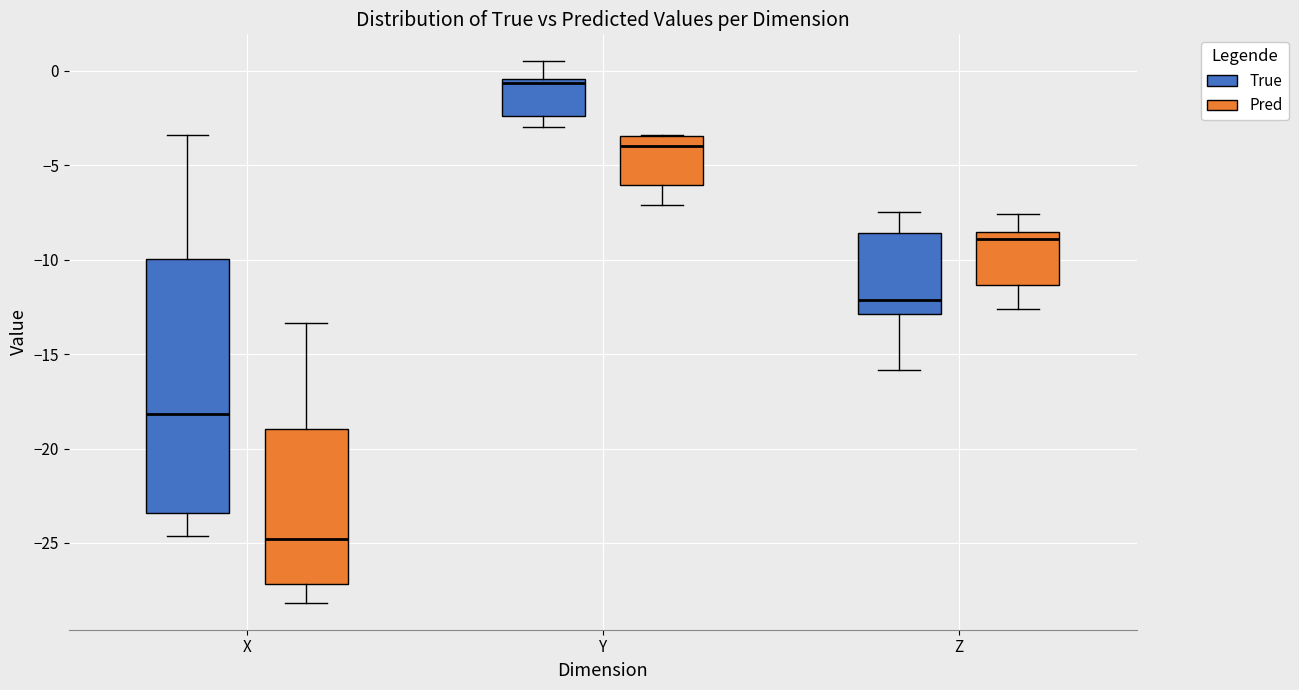

Where does the lower whisker of the box for Y (Pred) end on the y-axis? The values are not printed on the chart, so give them approximately, as read against the axis.

-7.0